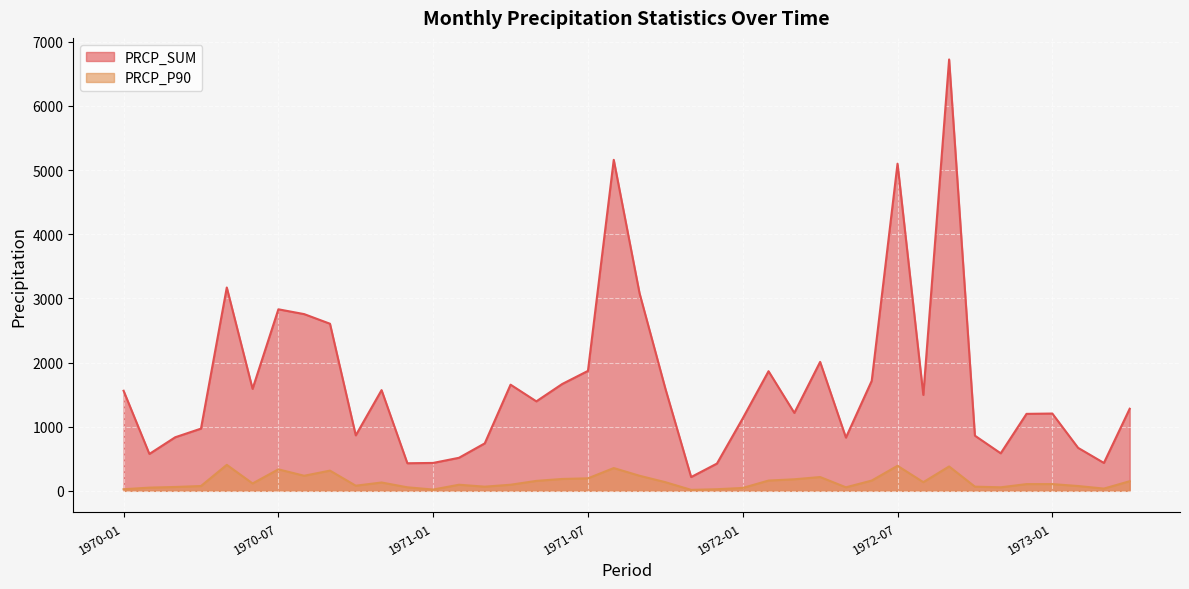

Between 1972-10 and 1973-01, which is larger?

1973-01